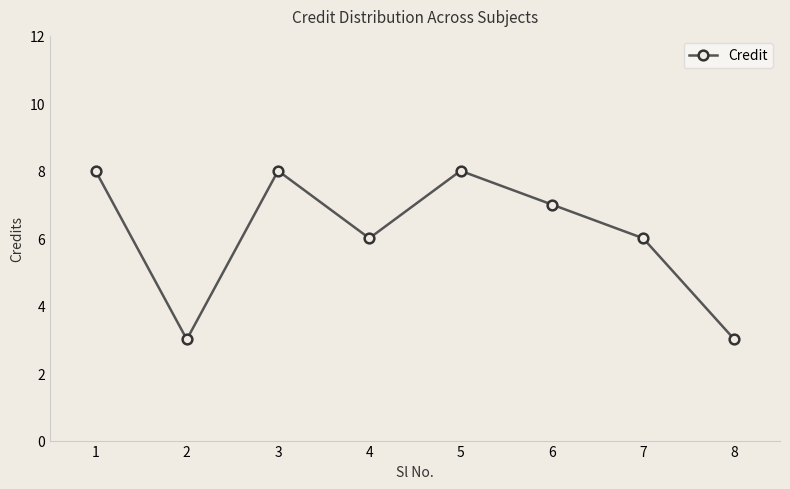

Read the value at 5.

8